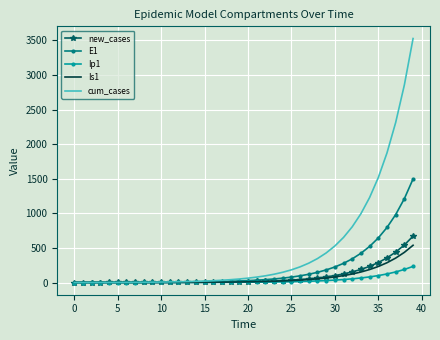

Which series has the largest total across all categories?

cum_cases